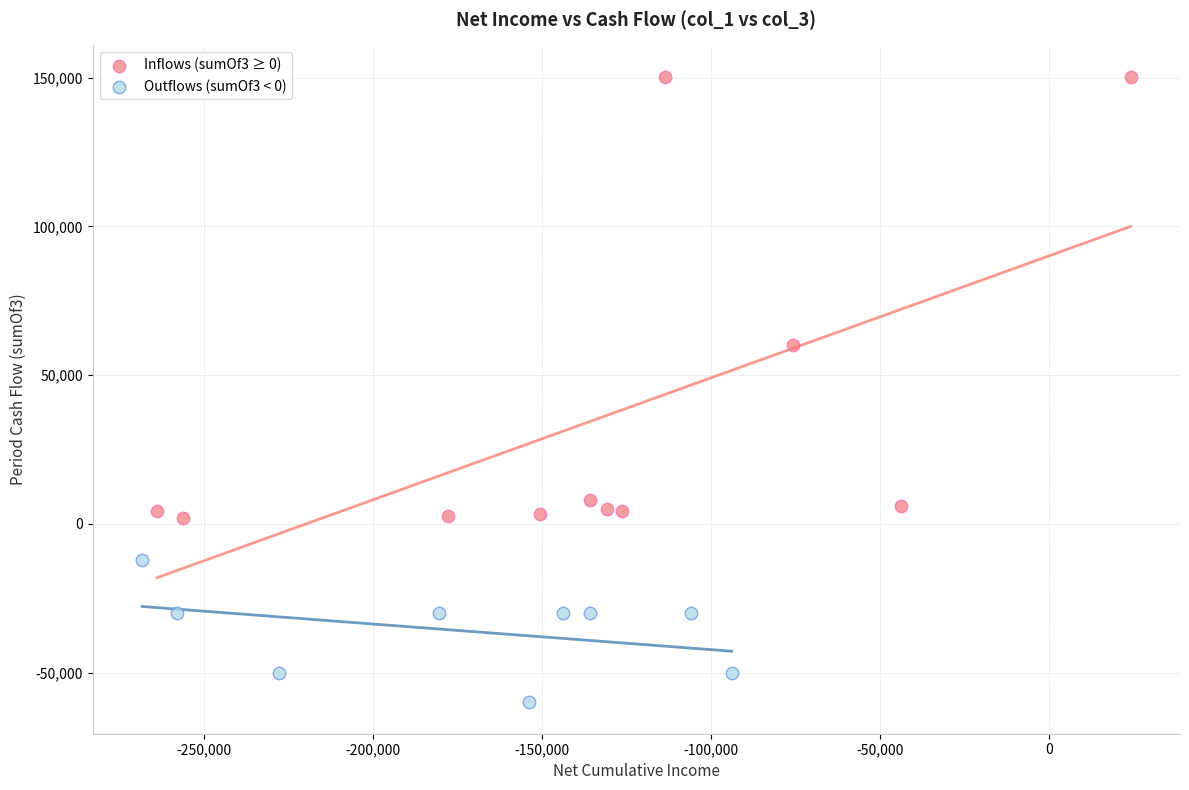

Which series has the largest Y range (max minus min)?

Inflows (sumOf3 ≥ 0)